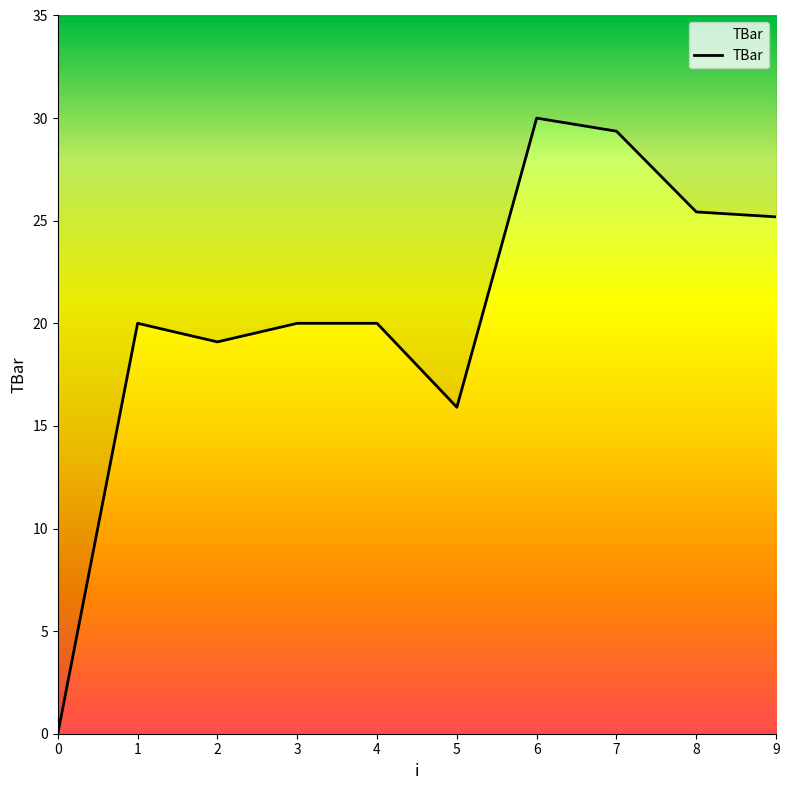

The value at 2 is 27.8. True or false?

False